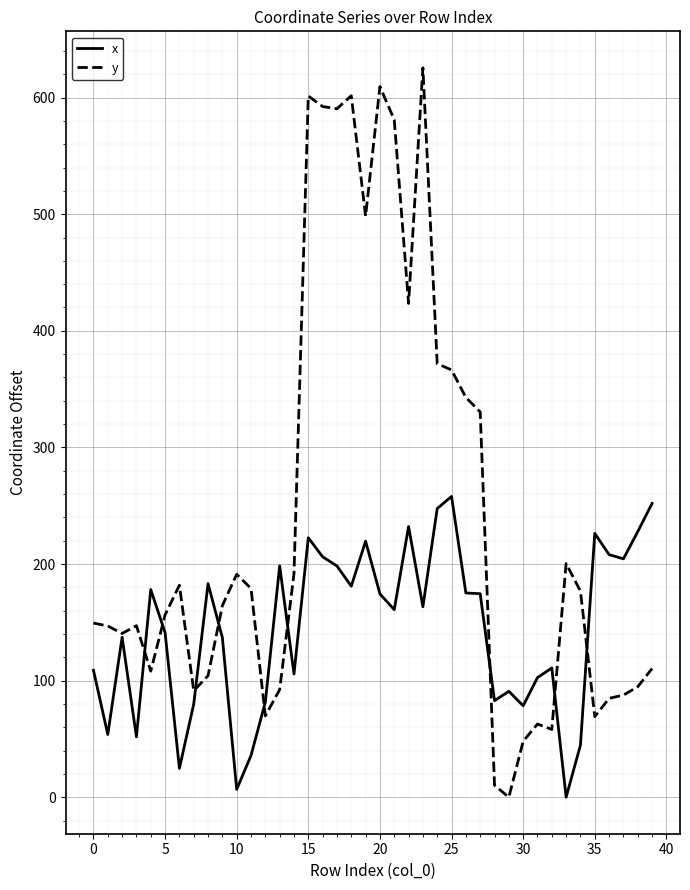

True or false: y and x cross at least once.

True